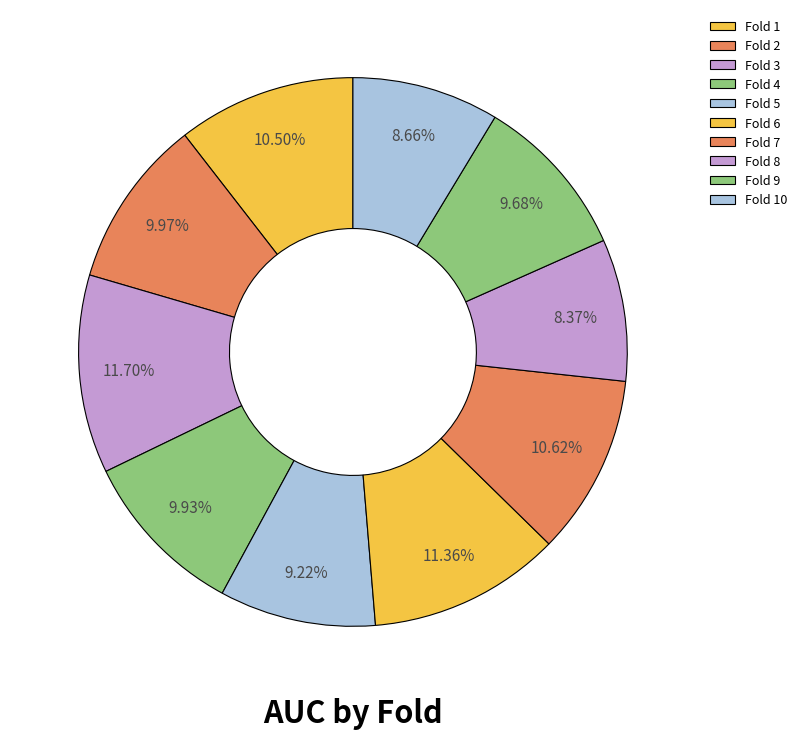

What percentage is the Fold 4 slice, to the nearest percent?

10%